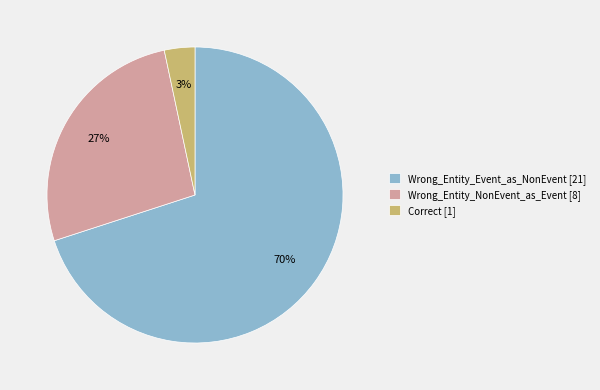

Rank the categories by value from lowest to highest.

Correct, Wrong_Entity_NonEvent_as_Event, Wrong_Entity_Event_as_NonEvent